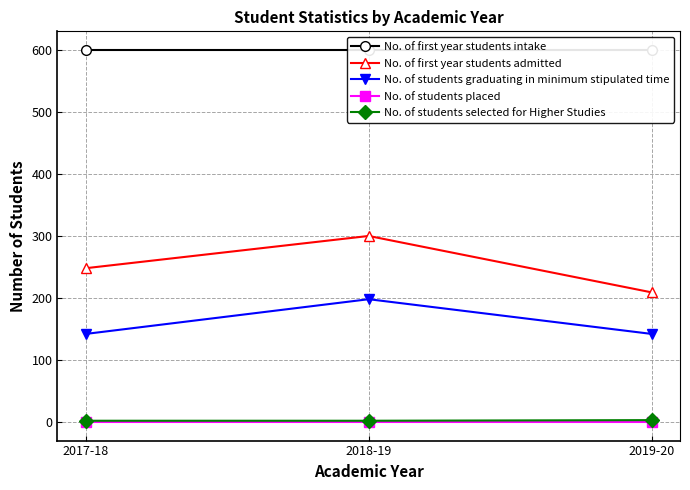

Which series has the largest total across all categories?

No. of first year students intake